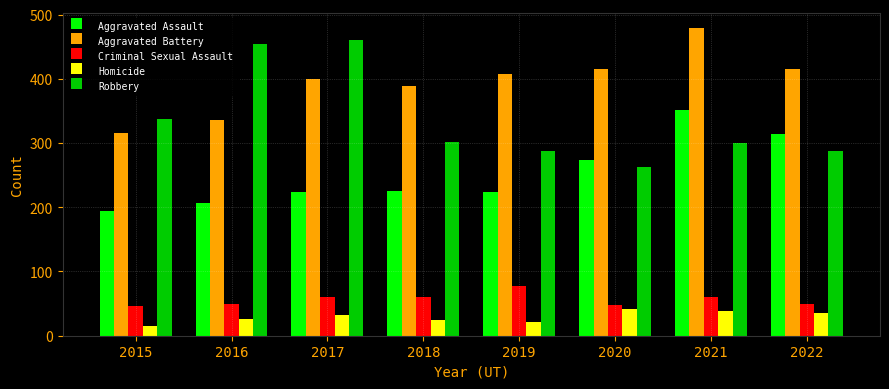

What is the total value across all series at 2017?

1178